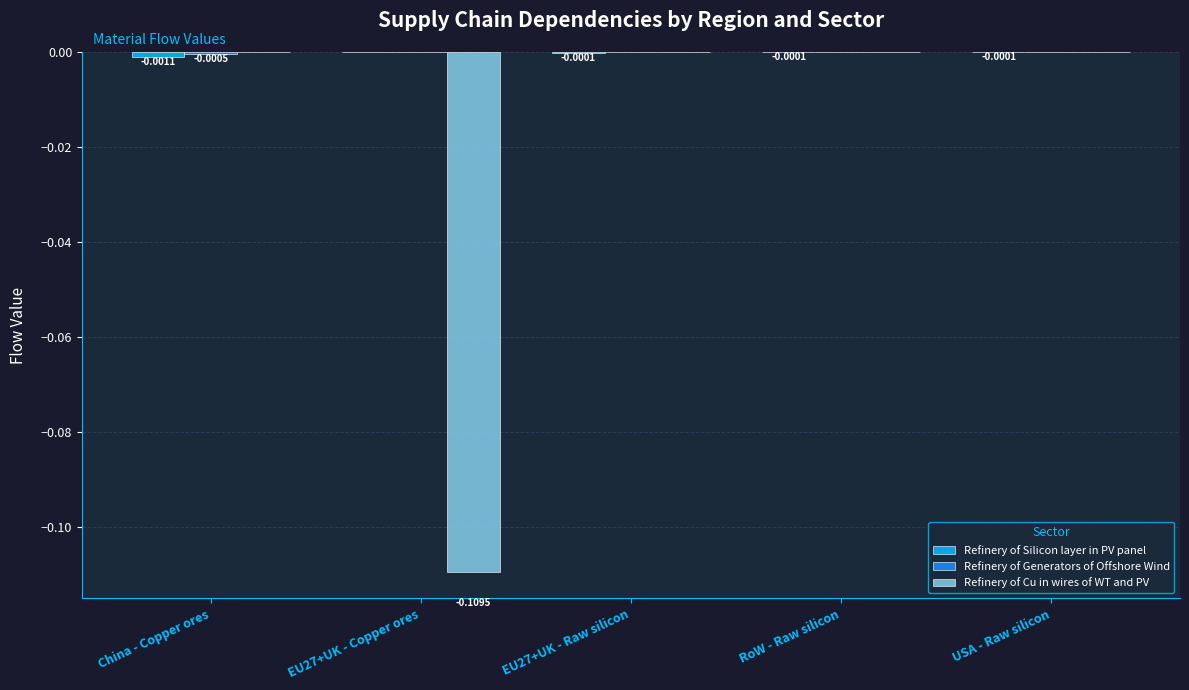

Which series changed the most between EU27+UK - Copper ores and RoW - Raw silicon?

Refinery of Cu in wires of WT and PV